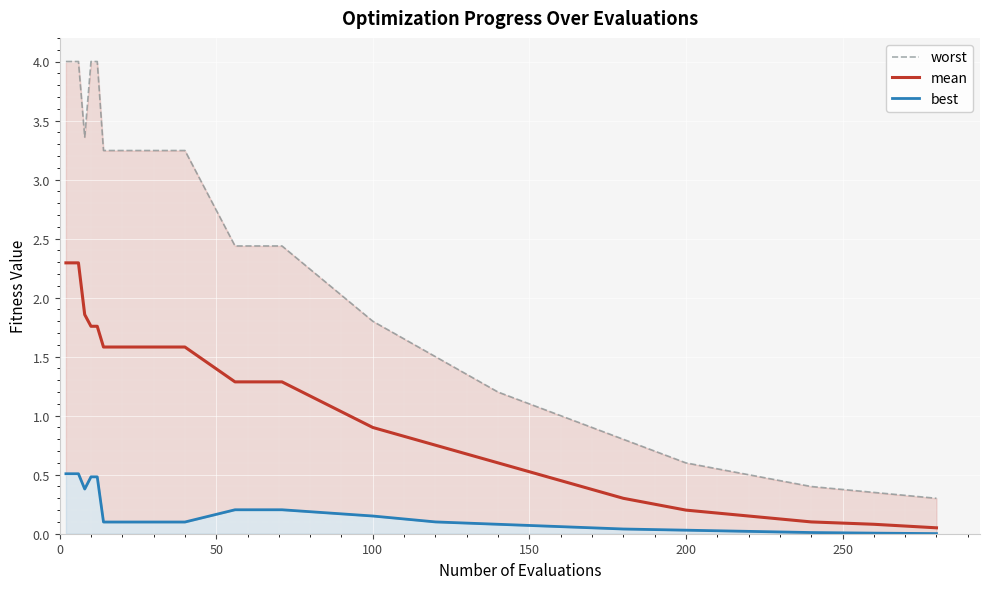

Where is mean nearest to the value 1?

100